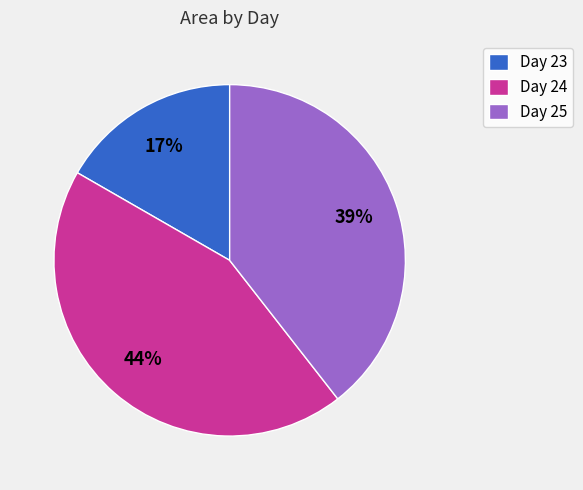

Count the number of slices in the pie.

3